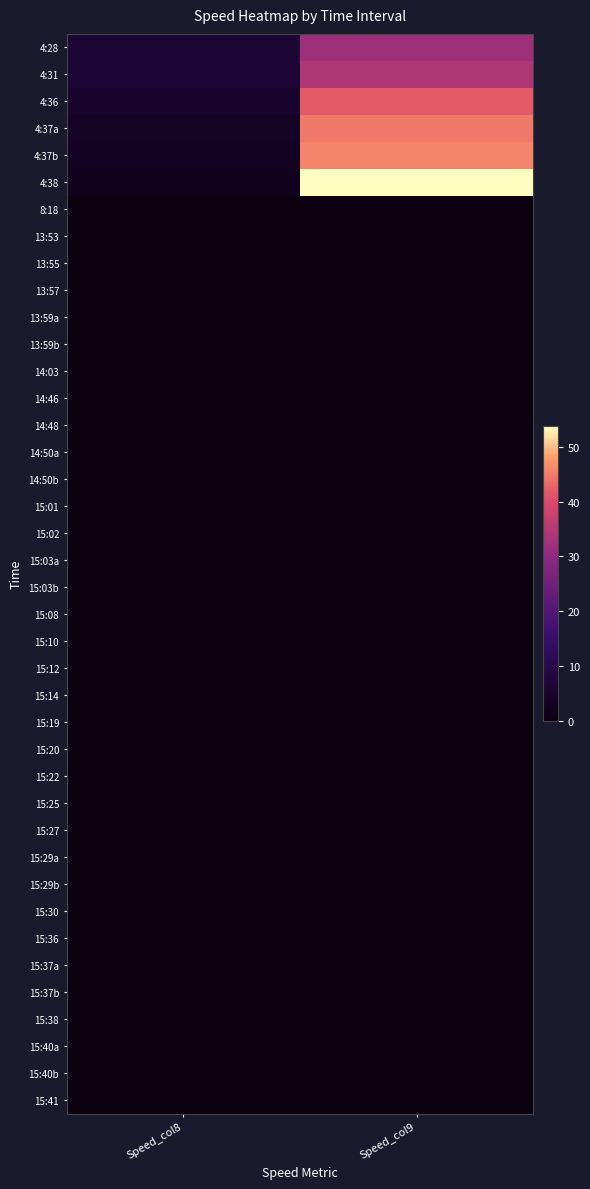

Count the number of data series in this chart.

40